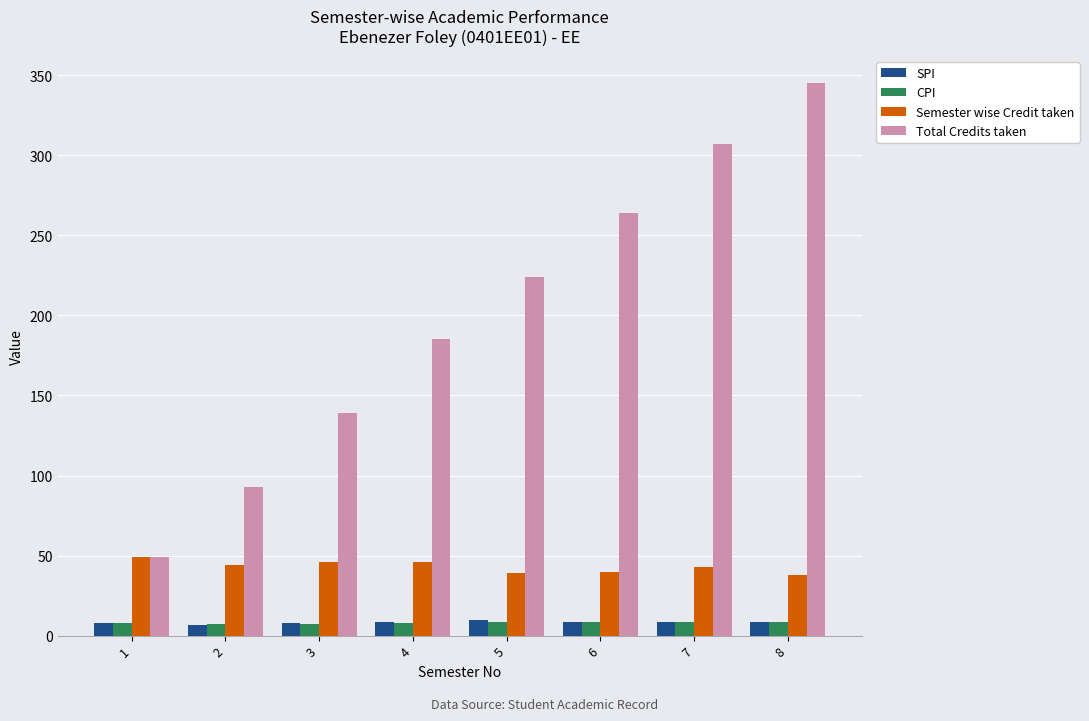

Between 6 and 8, which series saw the biggest shift?

Total Credits taken